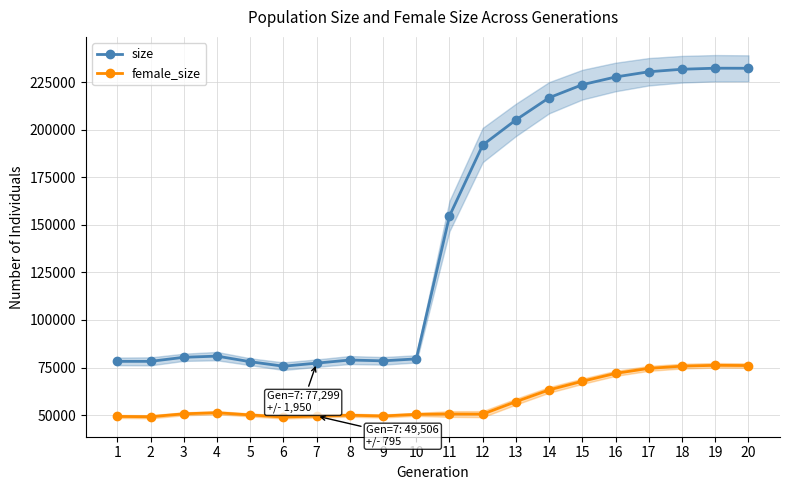

Reading left to right, transcribe all the data shown in this chart.

size: 78230	78236	80369	80992	78051	75684	77299	78941	78506	79529	154656	191924	205133	216791	223644	227684	230427	231753	232304	232264
female_size: 49296	49123	50673	51248	50079	48981	49506	49928	49529	50386	50555	50502	57063	63245	67774	71924	74549	75721	76154	76035